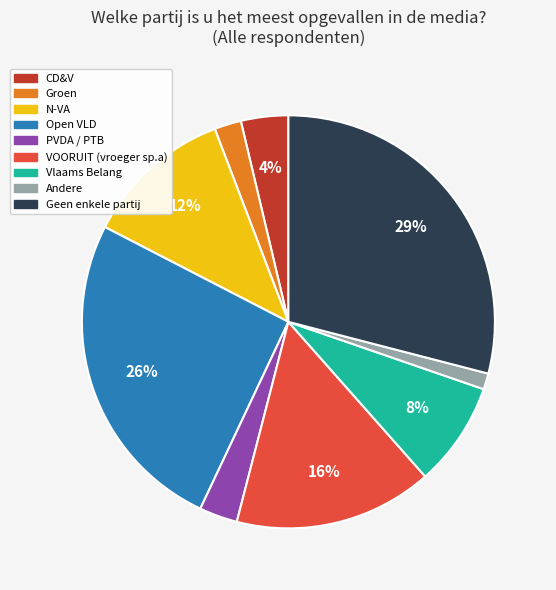

What percentage is the Vlaams Belang slice, to the nearest percent?

8%